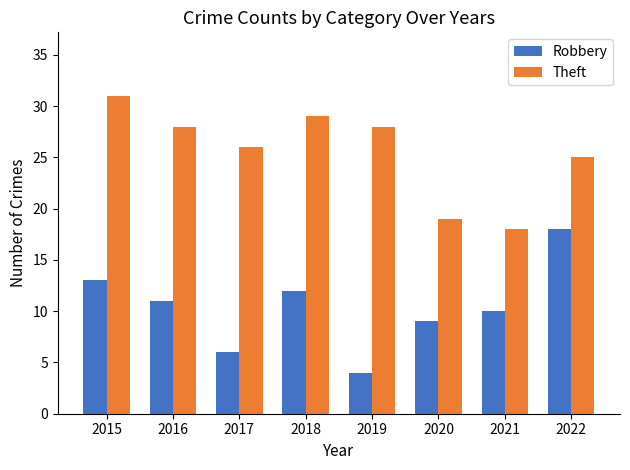

What is the total value across all series at 2020?

28